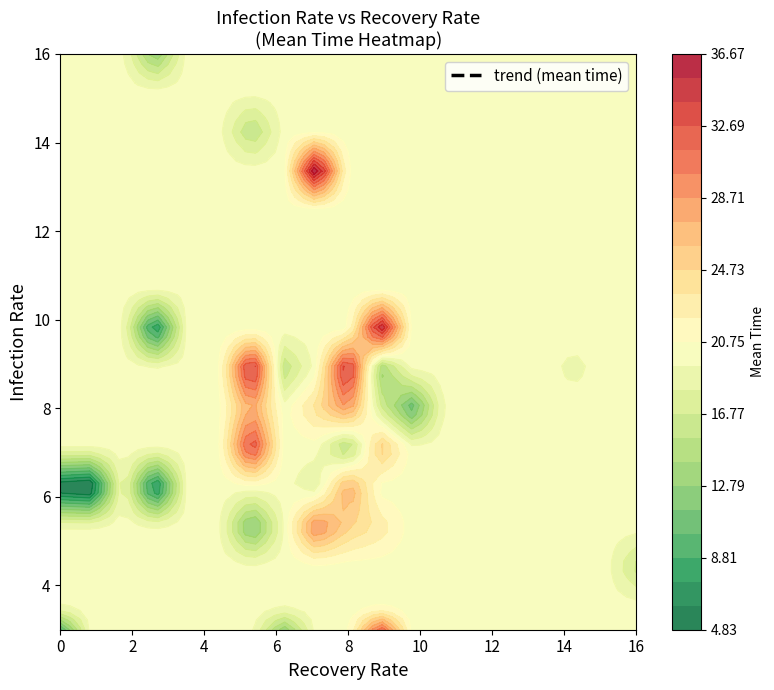

What is the difference between the 6 values at 9 and 16?

3